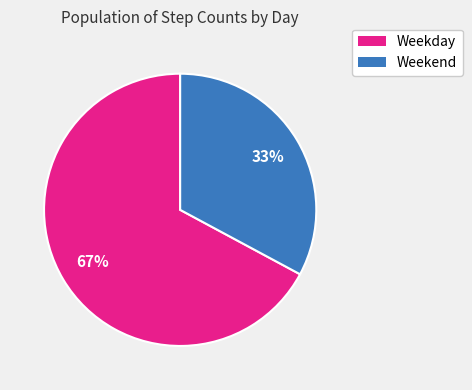

To the nearest percent, what is the difference between the largest and smallest slice percentages?

34%